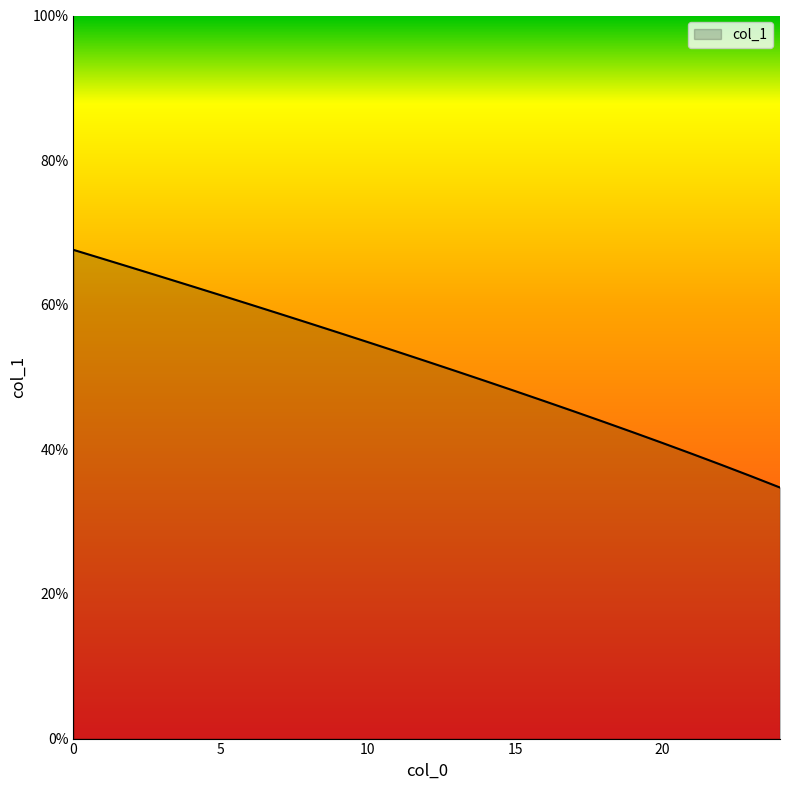

How many lines are shown in the chart?

1